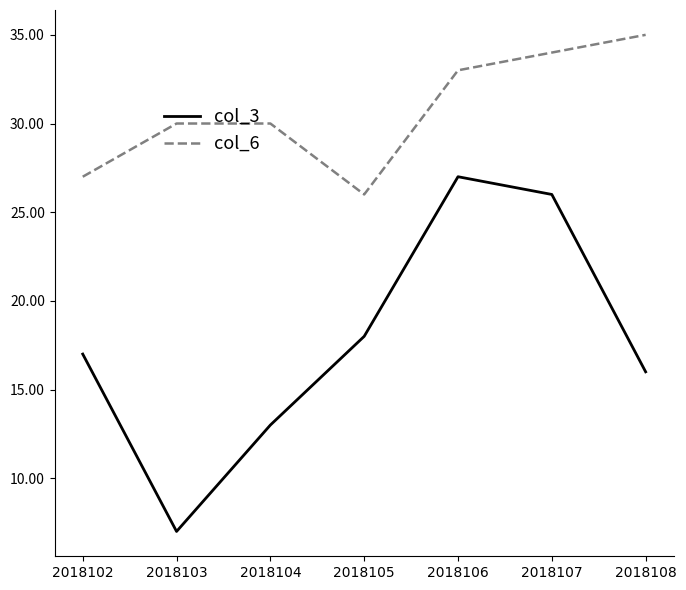

True or false: col_6 and col_3 cross at least once.

False